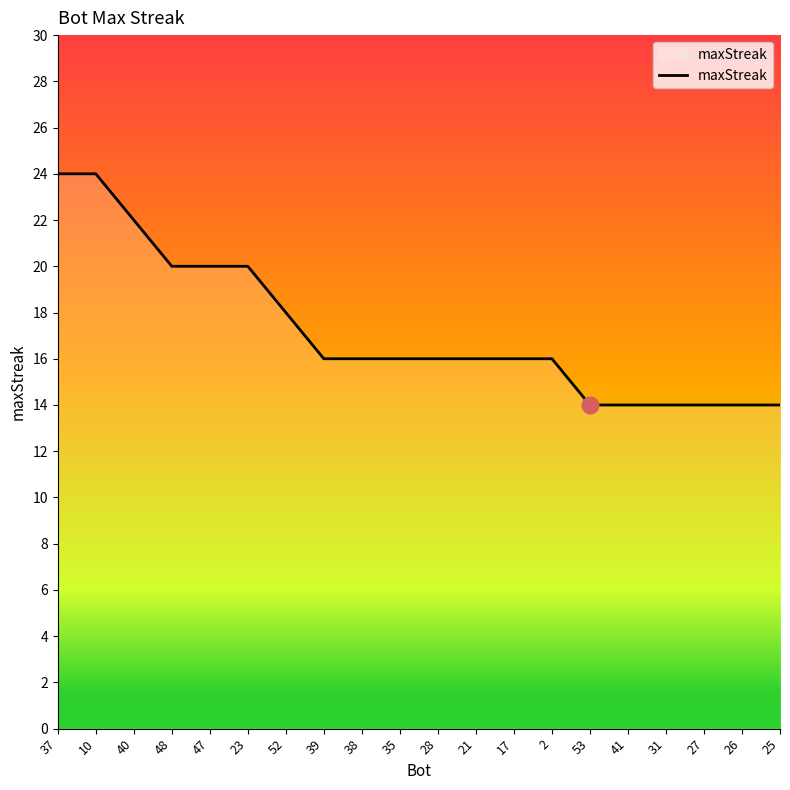

What is the greatest value displayed?

24